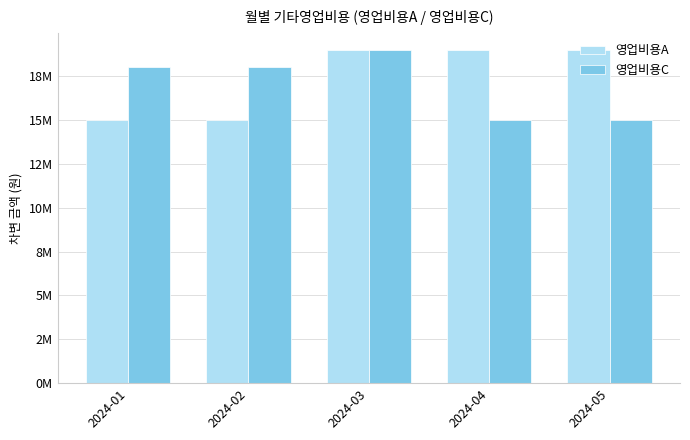

Between 2024-04 and 2024-05, which series saw the biggest shift?

영업비용A